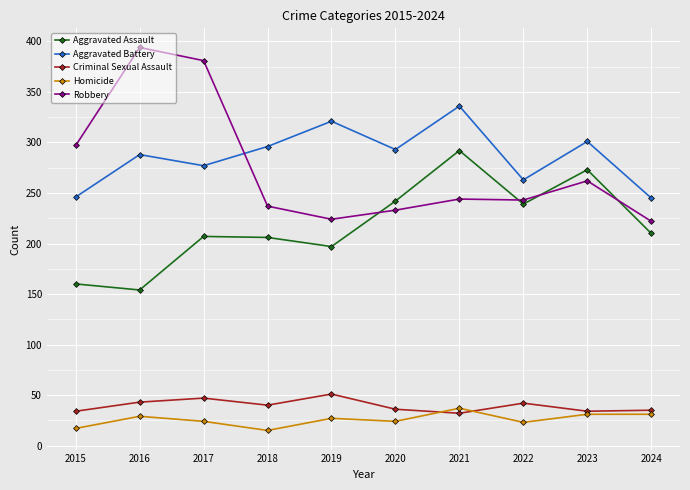

At how many categories does at least one series exceed 17?

10